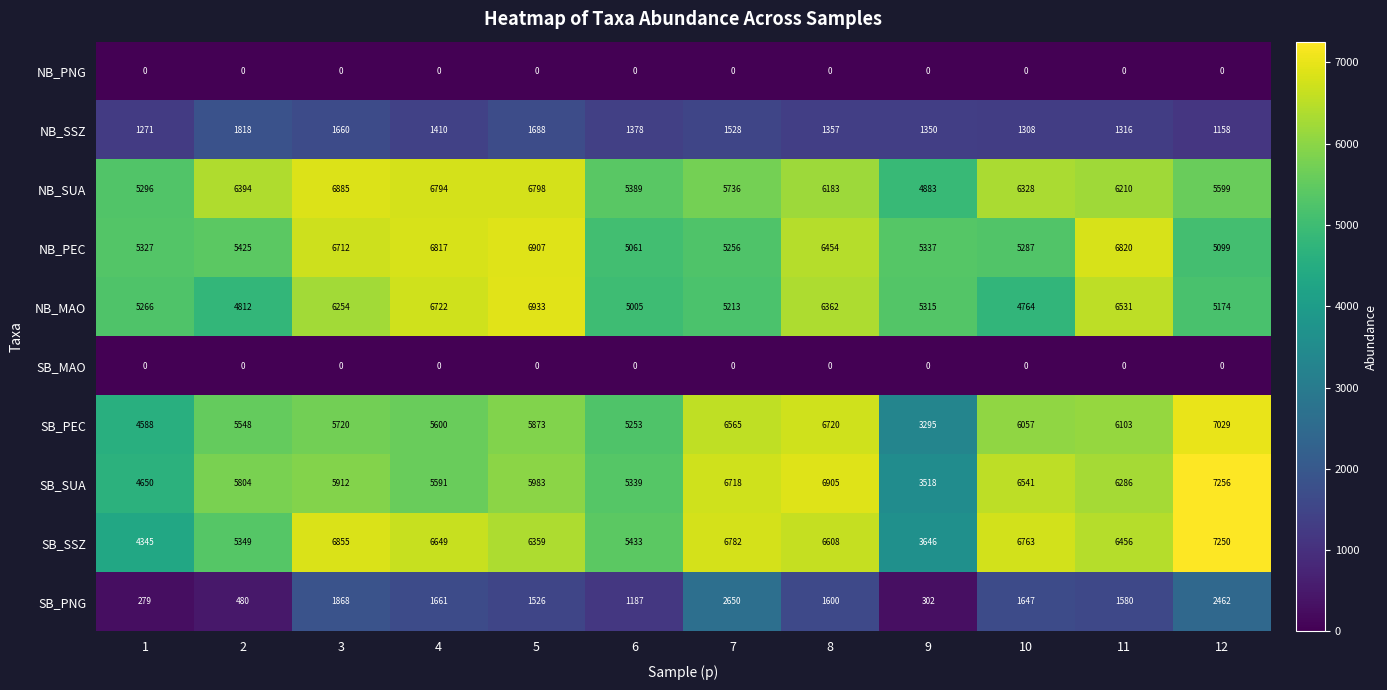

The SB_MAO series shows 0 at 9. True or false?

True